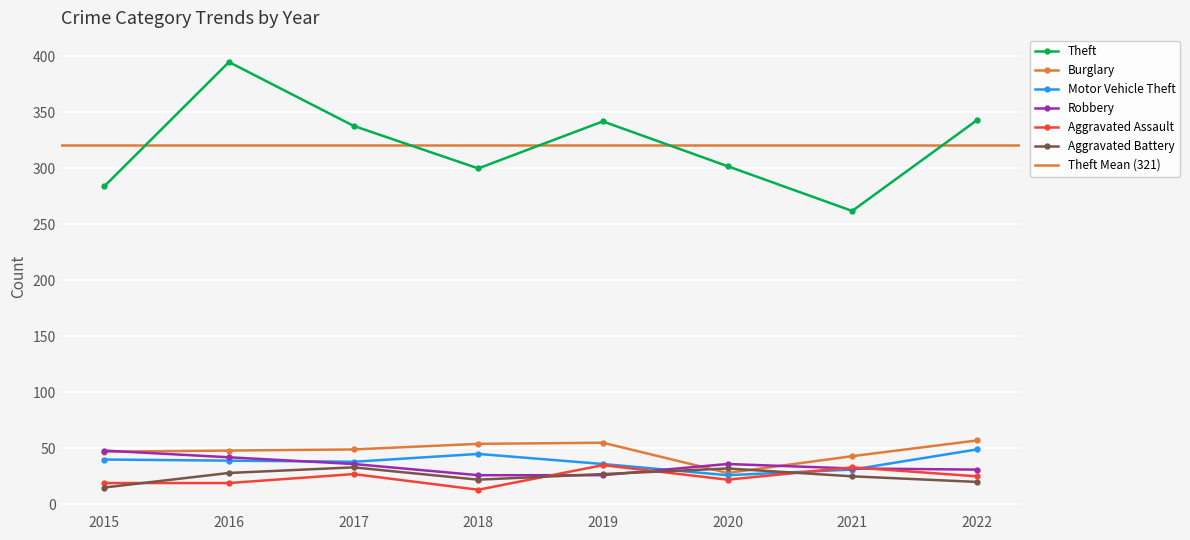

Between 2016 and 2021, which is larger?

2016